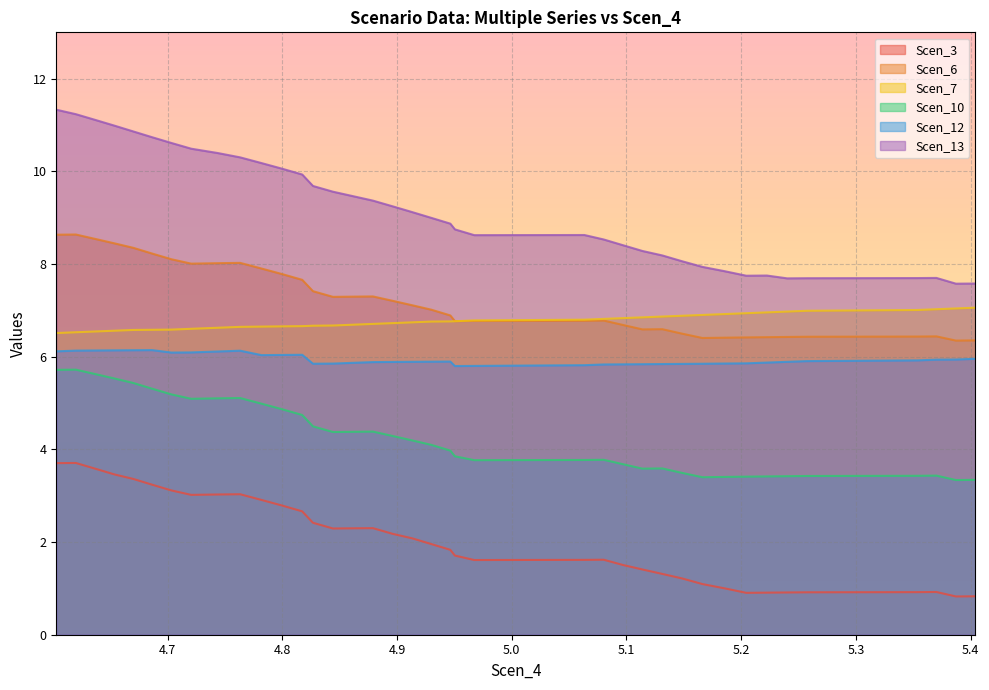

The value of Scen_10 at 4.929812238963342 is 6.2. True or false?

False